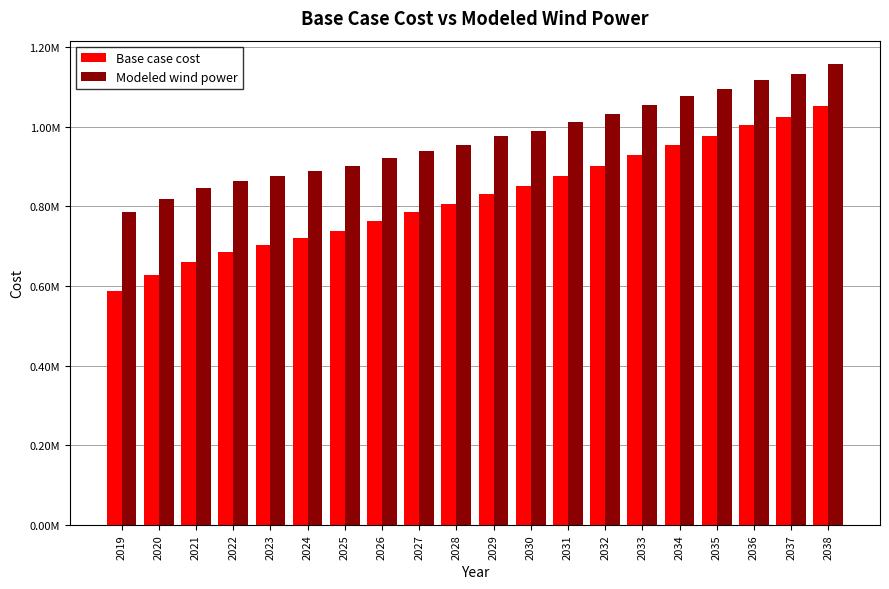

Rank the series by their maximum value, from highest to lowest.

Modeled wind power, Base case cost